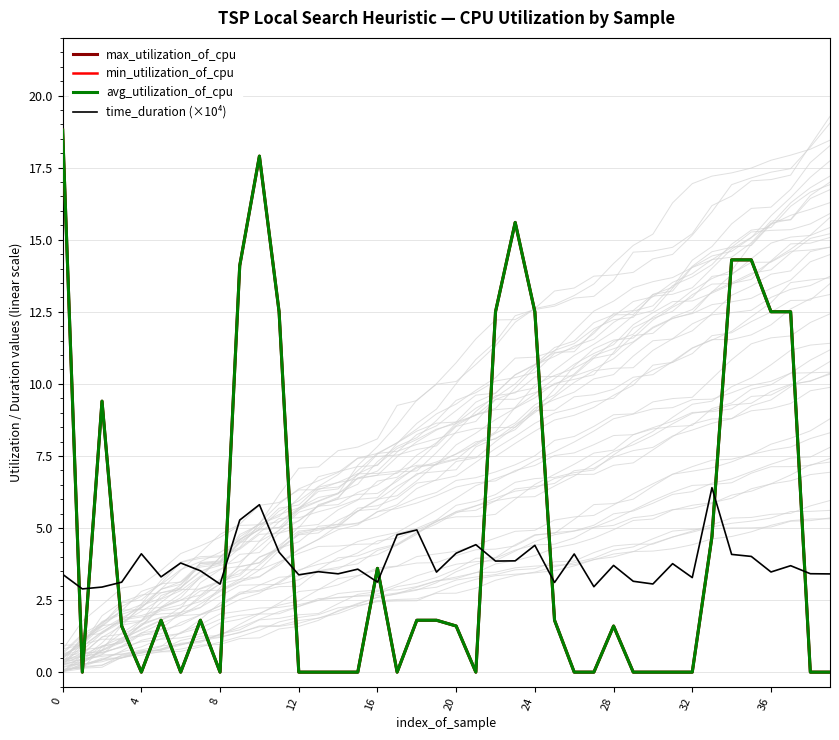

What is the difference between the maximum and minimum values in the time_duration (×10⁴) series?

3.5